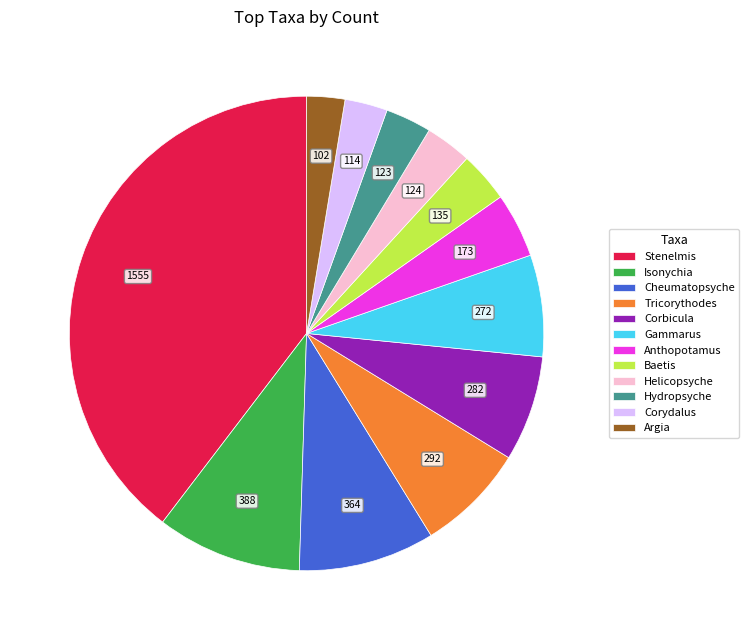

Does any single category account for the majority?

No